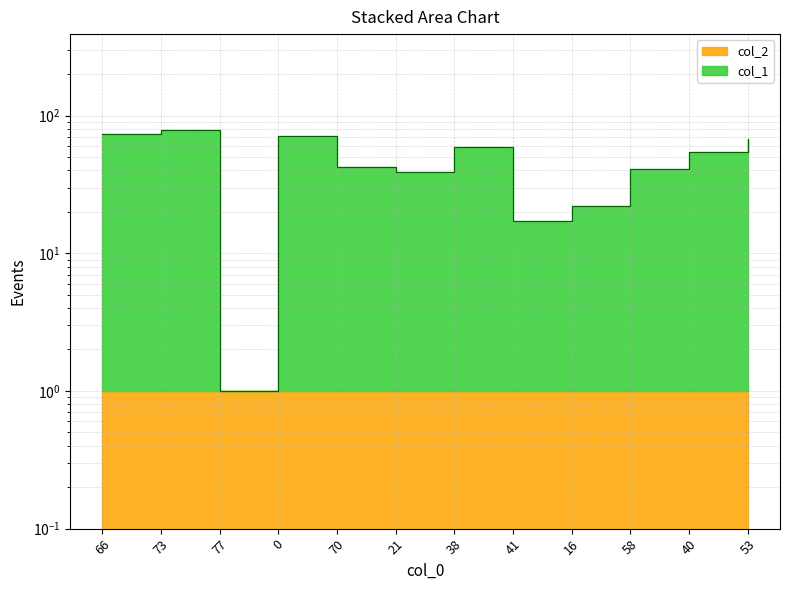

At which category does the data reach its first local valley?

77